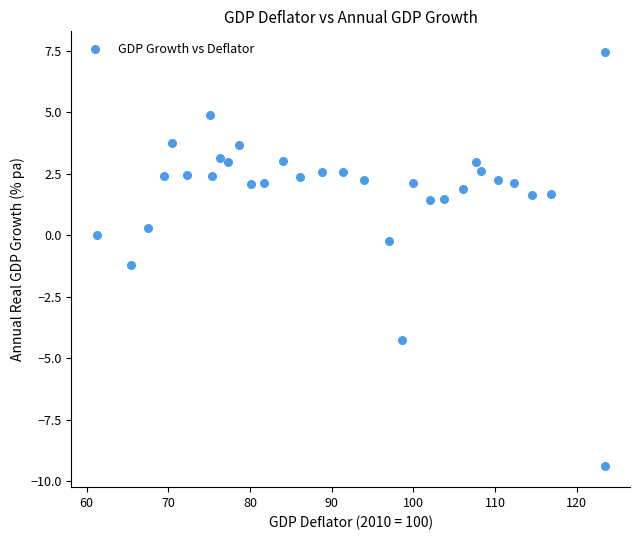

What is the range of Y values (max minus min)?

16.9